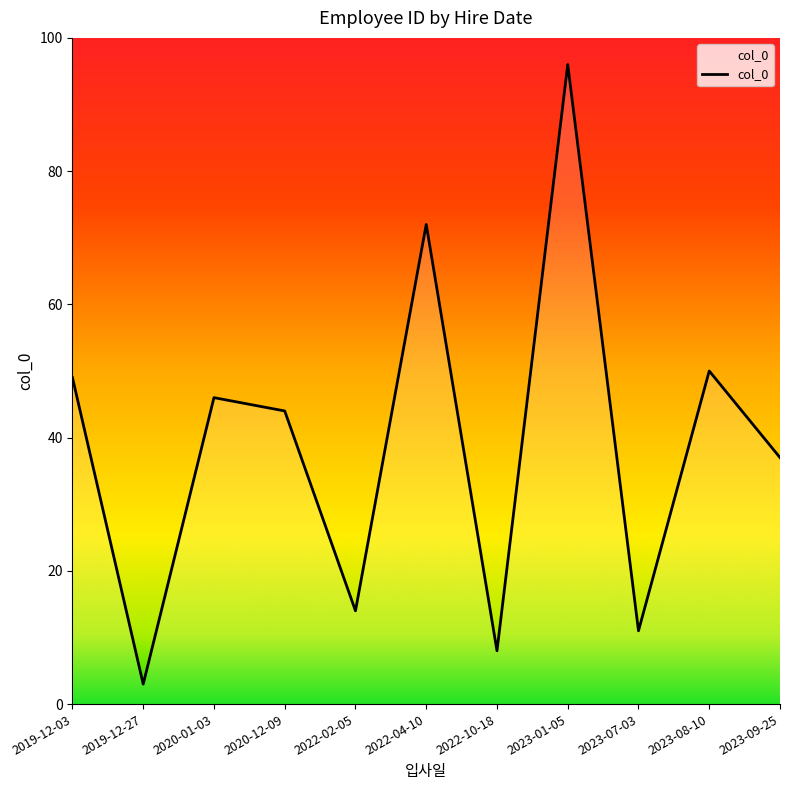

The chart shows a value of 49 at 2019-12-03. True or false?

True